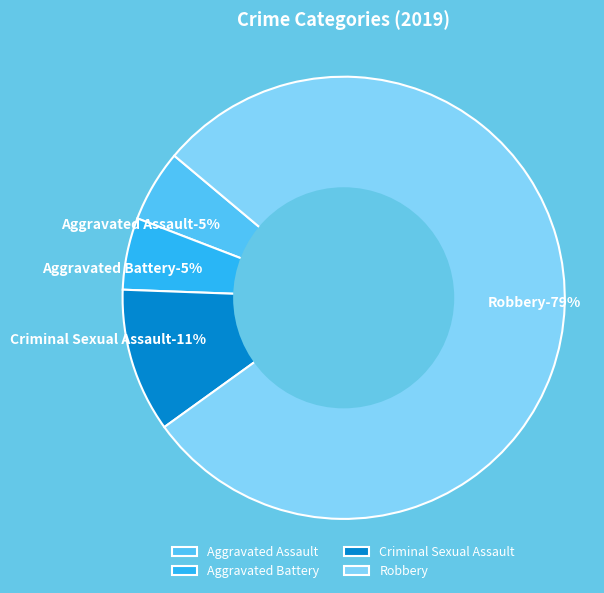

Rank the categories by value from lowest to highest.

Aggravated Assault, Aggravated Battery, Criminal Sexual Assault, Robbery